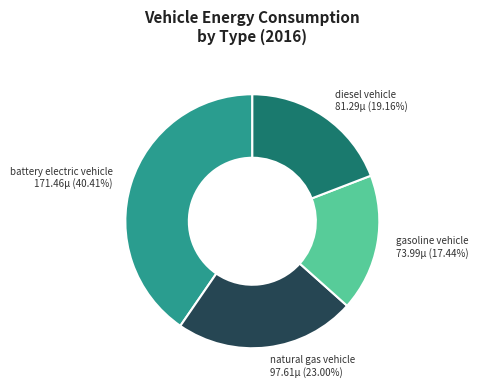

Is there a majority slice in this chart?

No